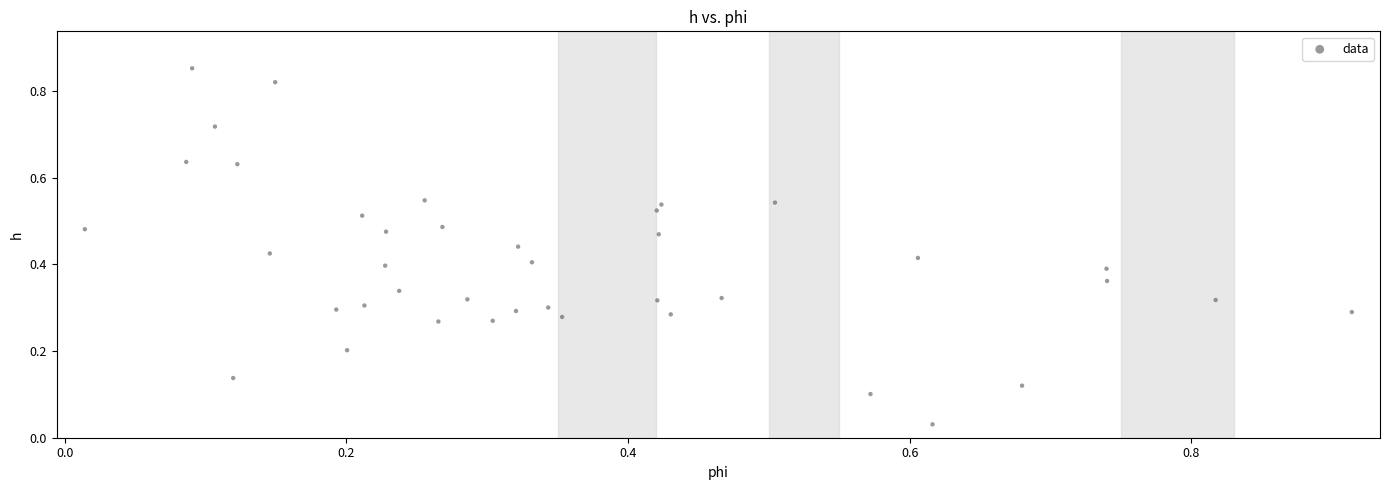

Count the number of points in this scatter plot.

40